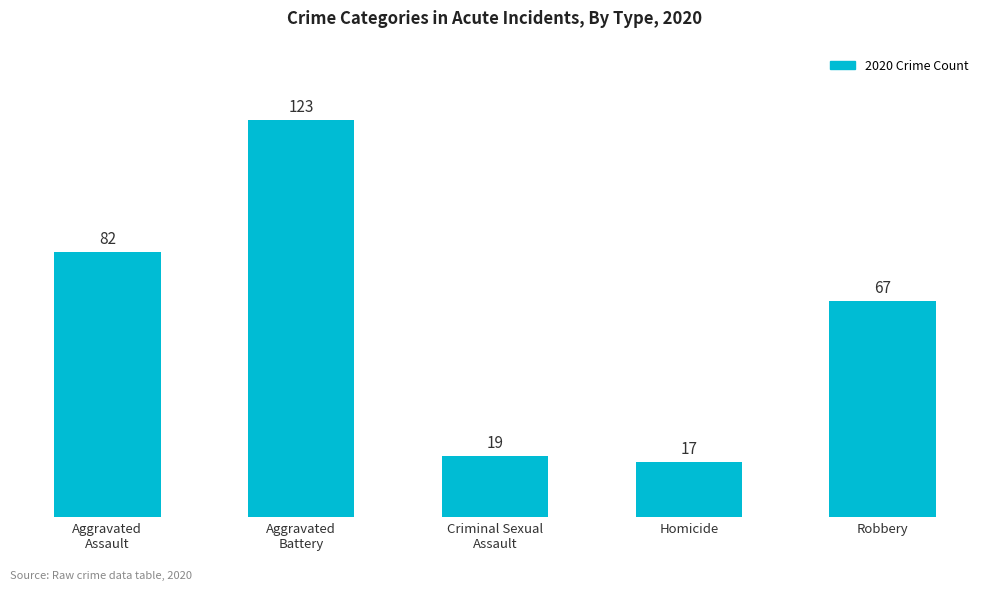

What is the difference between the maximum and minimum values?

106